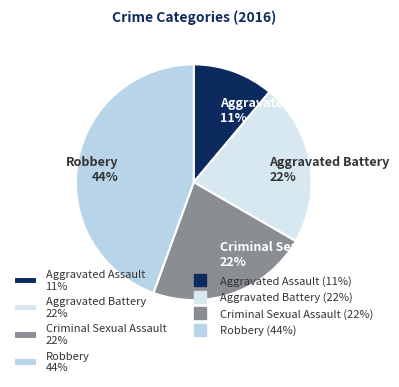

To the nearest percent, what is the difference between the Aggravated Assault and Robbery slice percentages?

33%